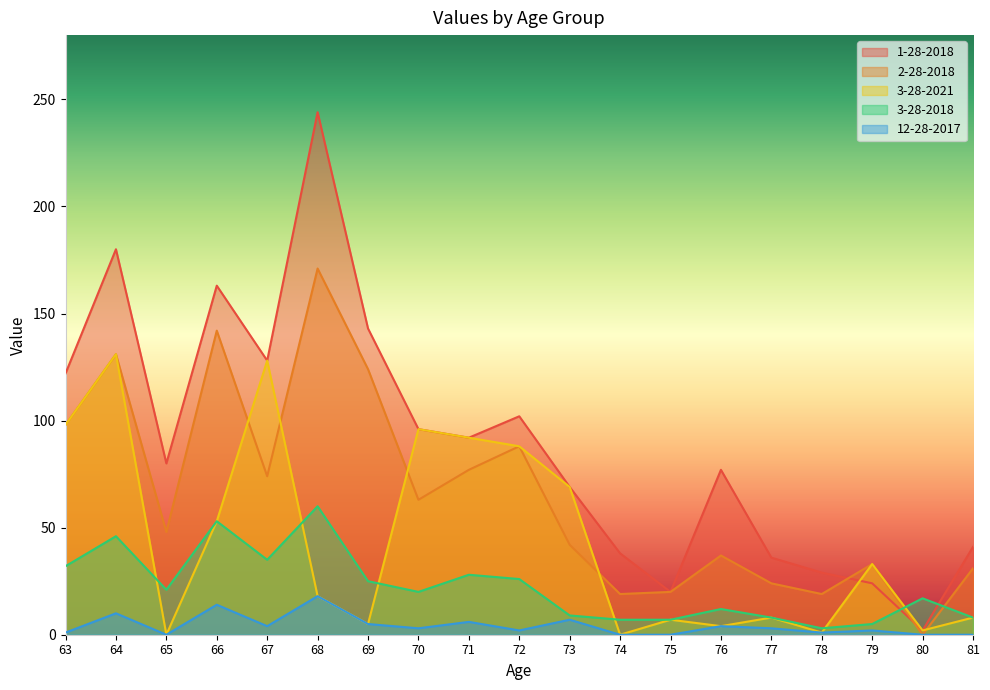

What is the difference between the second highest and minimum values in the 12-28-2017 series?

14